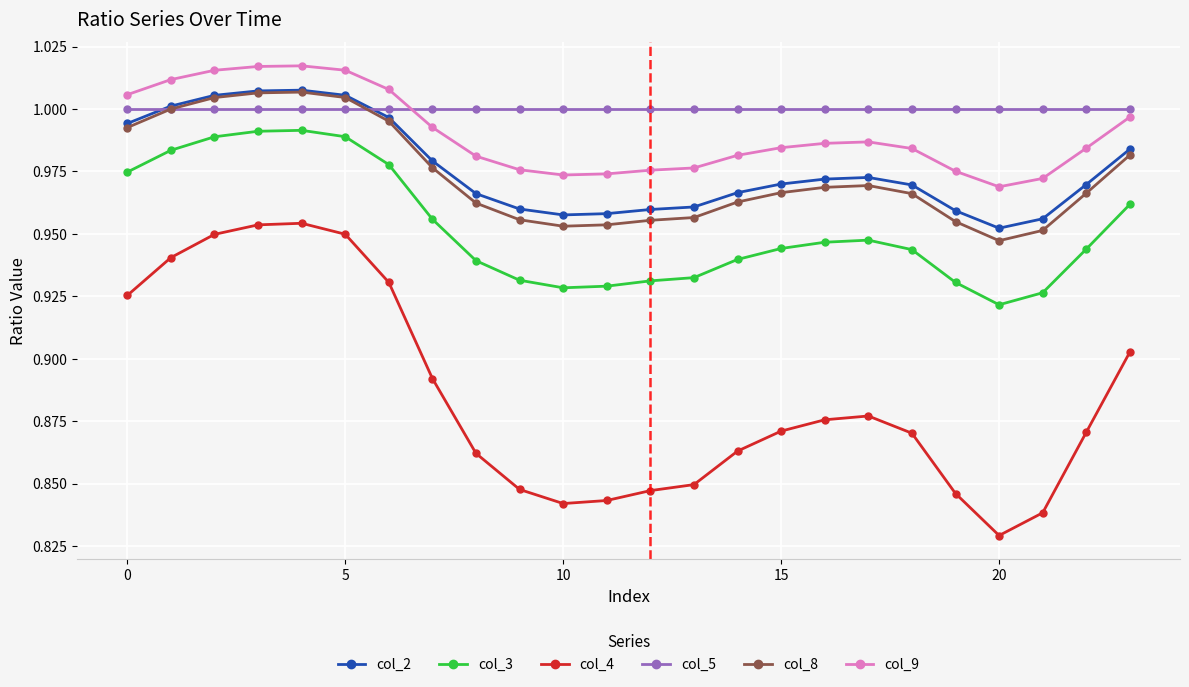

True or false: col_3 has more than 0 points higher than both neighbors.

True